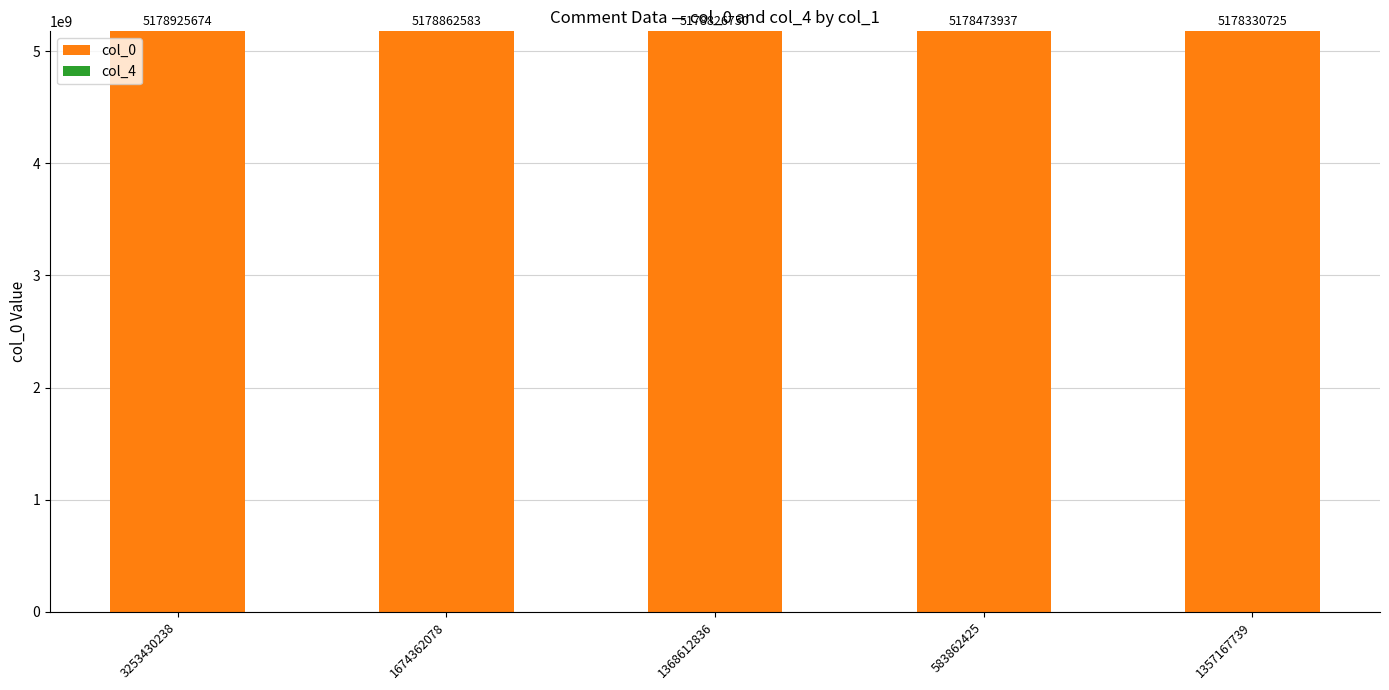

True or false: the data shows 7412505198 at 3253430238.

False